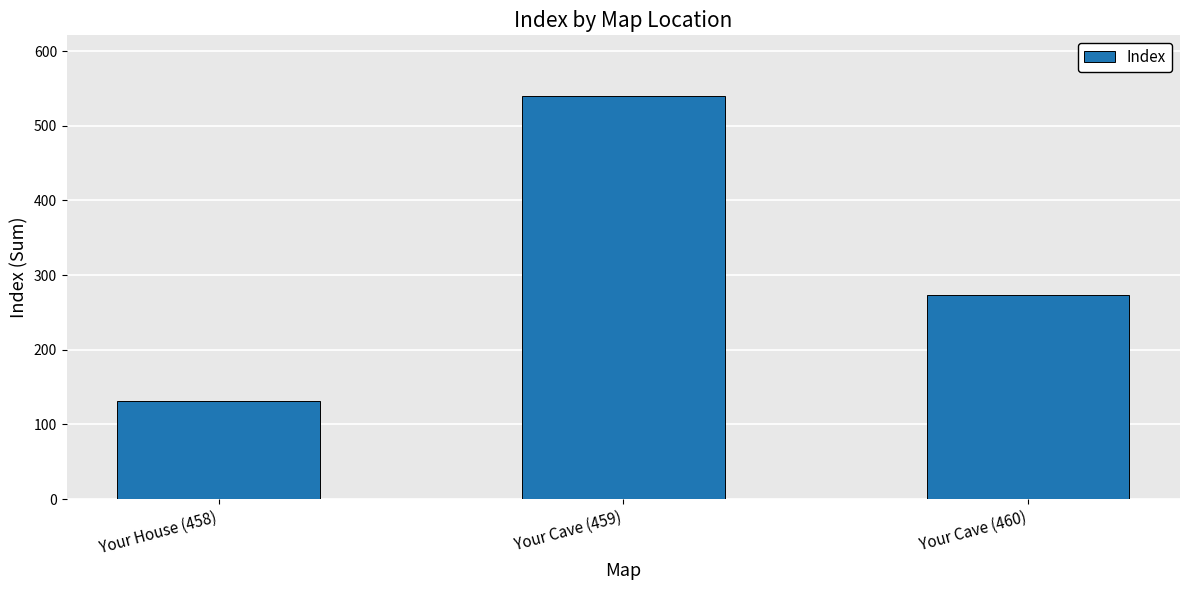

At which label does the data first exceed 273?

Your Cave (459)